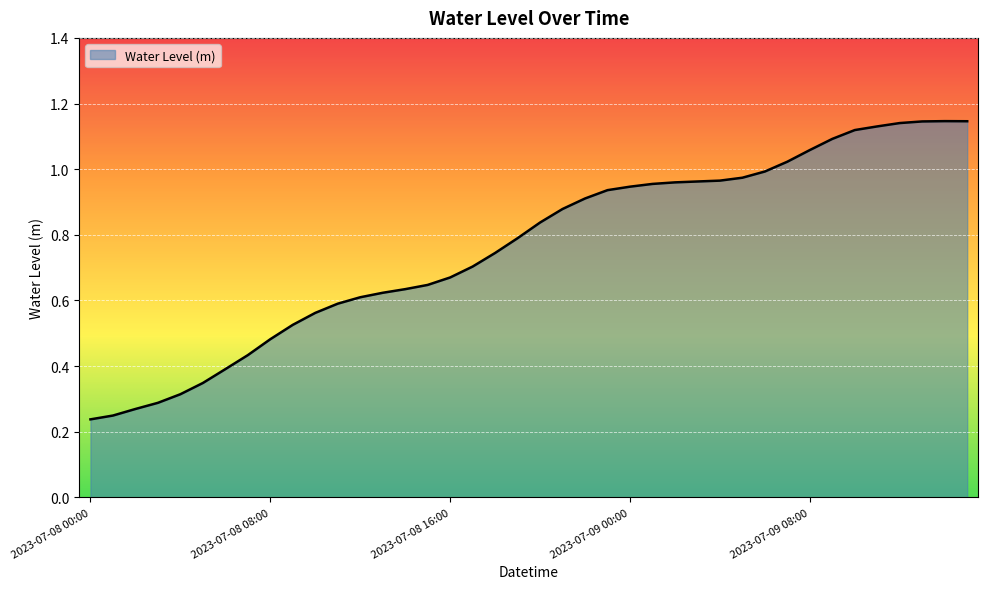

What is the label of the 25th point from the right?

2023-07-08 15:00